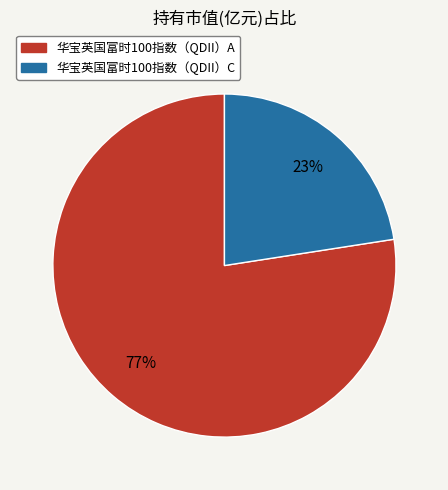

Rank the categories by value from lowest to highest.

华宝英国富时100指数（QDII）C, 华宝英国富时100指数（QDII）A